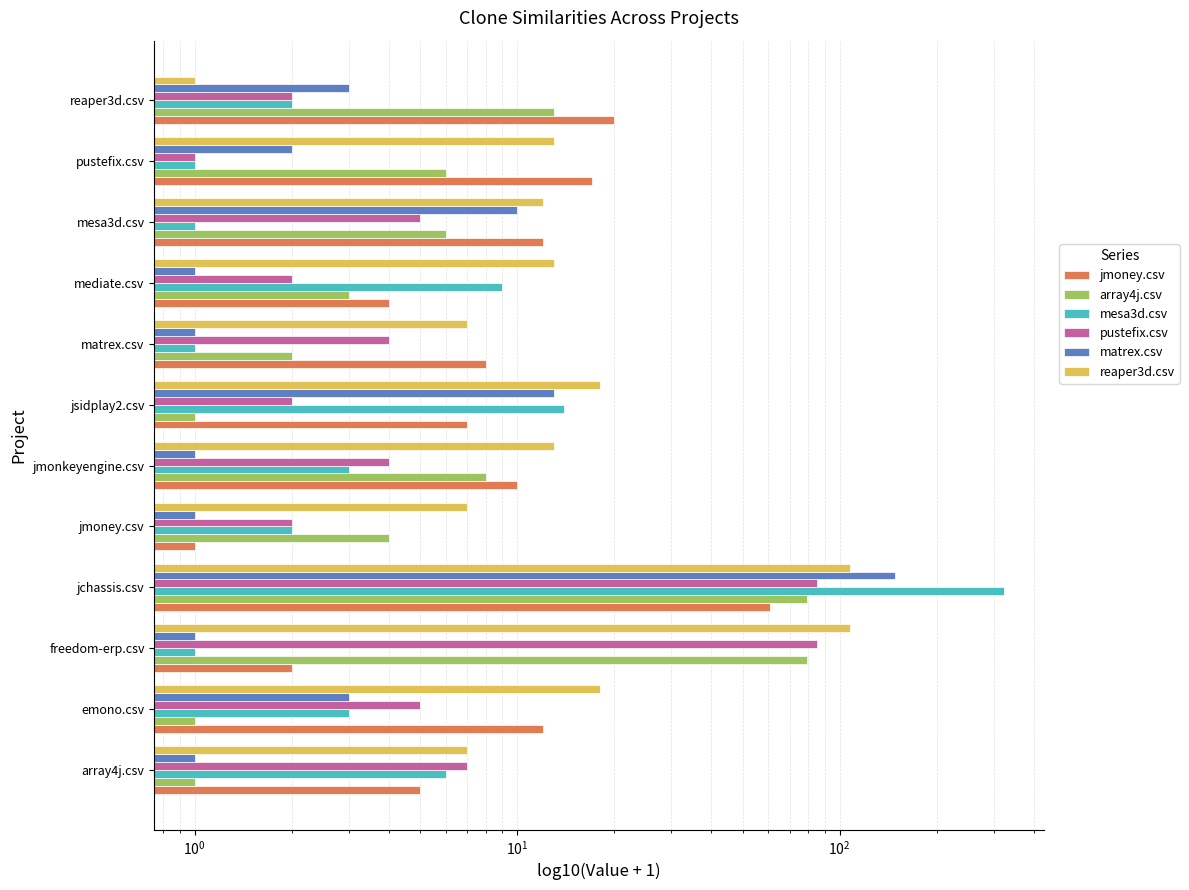

How many bars are there in each group?

6